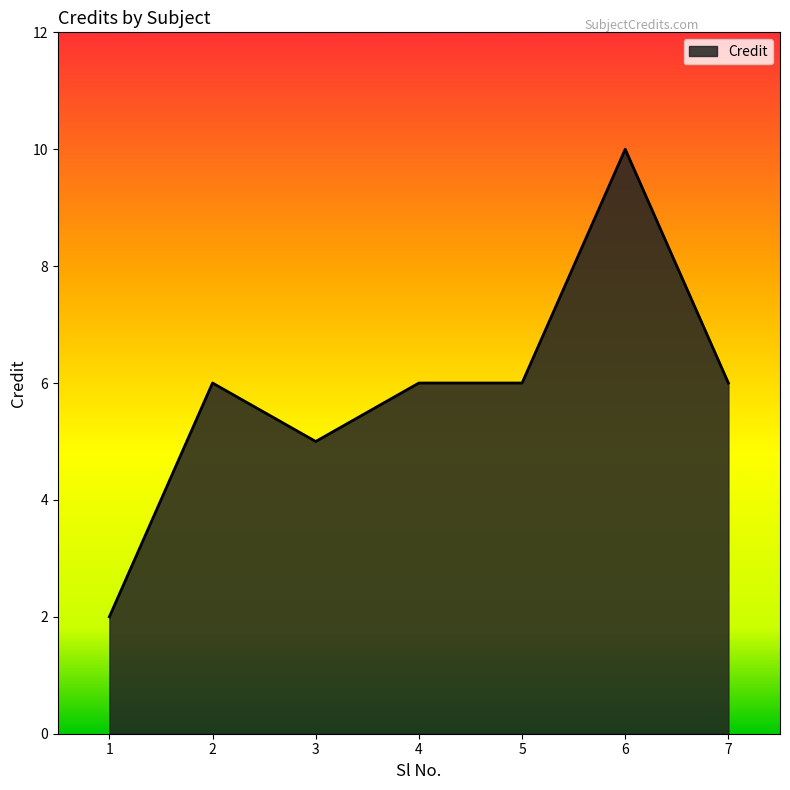

What is the ratio of the value at 7 to the value at 3?

1.2